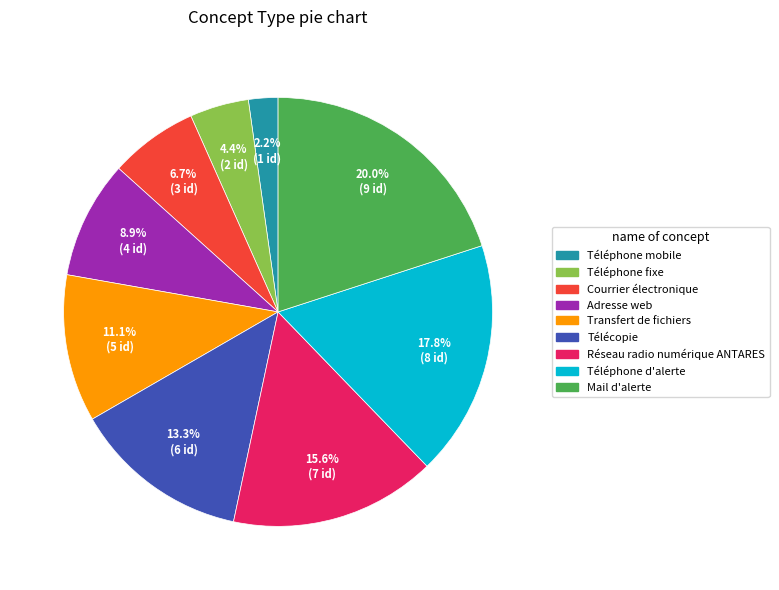

To the nearest percent, what is the difference between the Téléphone d'alerte and Téléphone fixe slice percentages?

13%